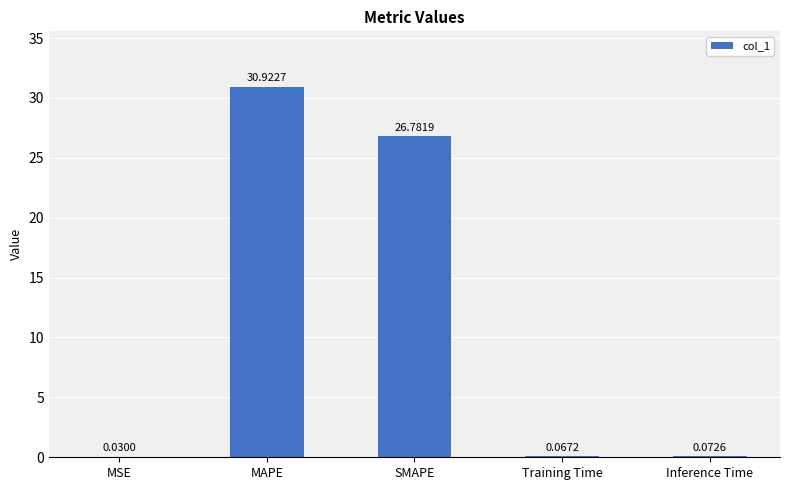

At which label is the value closest to 15?

SMAPE